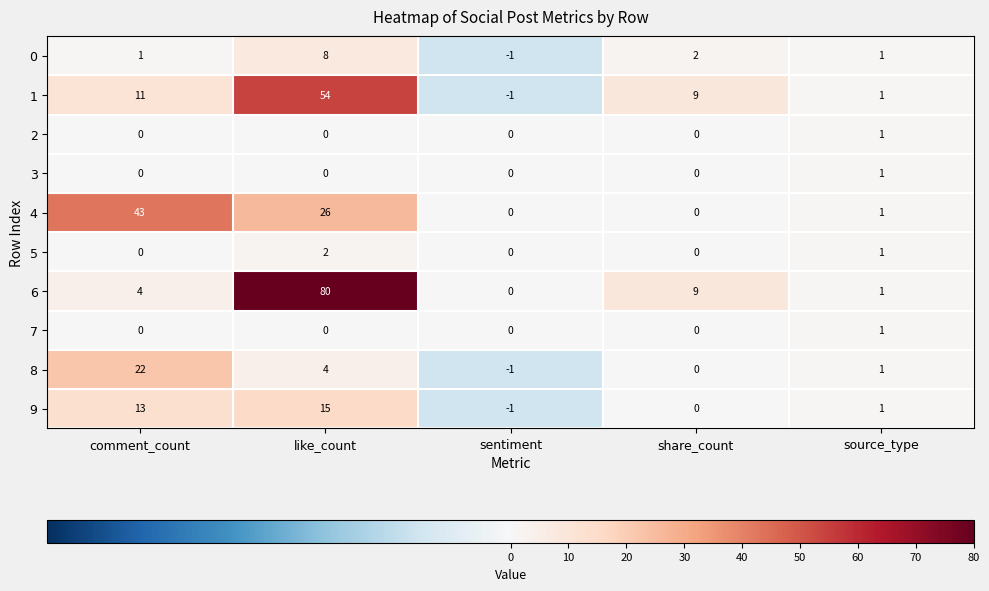

How many data points does each series have?

5